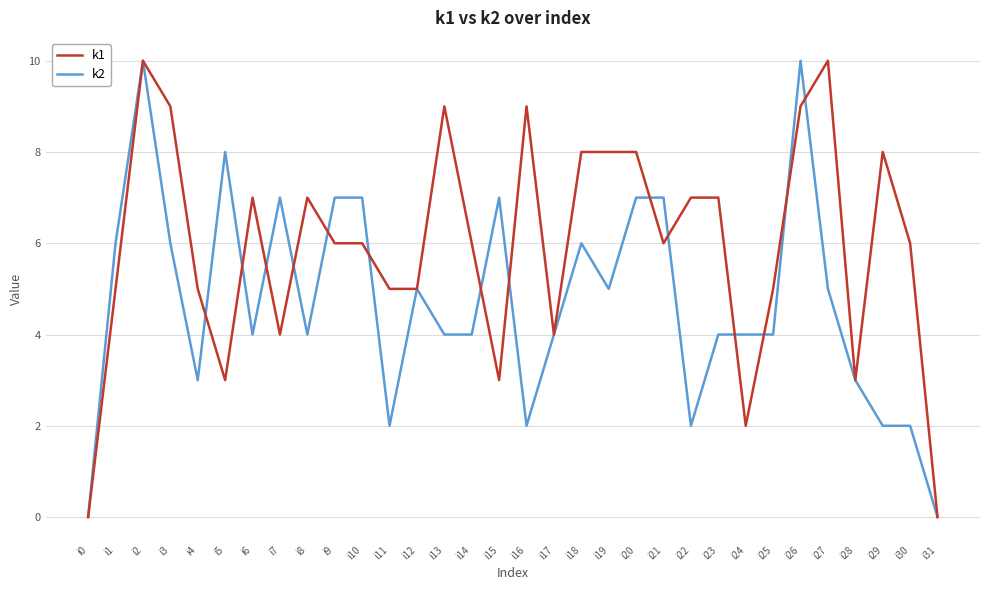

True or false: k2 has more than 0 interior local peaks.

True